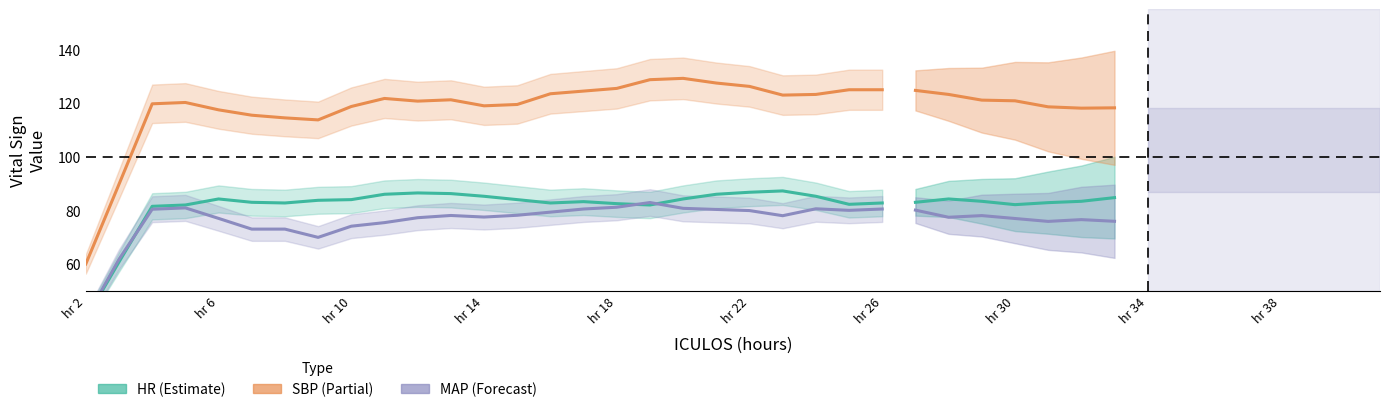

What is the maximum value for MAP?

82.9